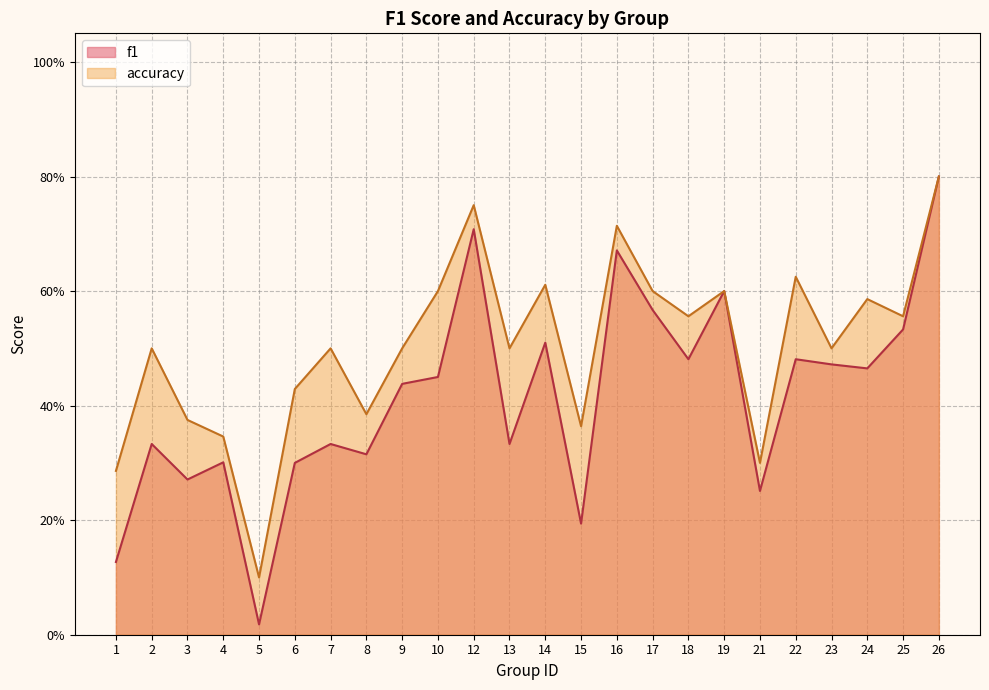

Reading left to right, transcribe all the data shown in this chart.

f1: 1=0.1	2=0.3	3=0.3	4=0.3	5=0.0	6=0.3	7=0.3	8=0.3	9=0.4	10=0.5	12=0.7	13=0.3	14=0.5	15=0.2	16=0.7	17=0.6	18=0.5	19=0.6	21=0.3	22=0.5	23=0.5	24=0.5	25=0.5	26=0.8
accuracy: 1=0.3	2=0.5	3=0.4	4=0.3	5=0.1	6=0.4	7=0.5	8=0.4	9=0.5	10=0.6	12=0.8	13=0.5	14=0.6	15=0.4	16=0.7	17=0.6	18=0.6	19=0.6	21=0.3	22=0.6	23=0.5	24=0.6	25=0.6	26=0.8